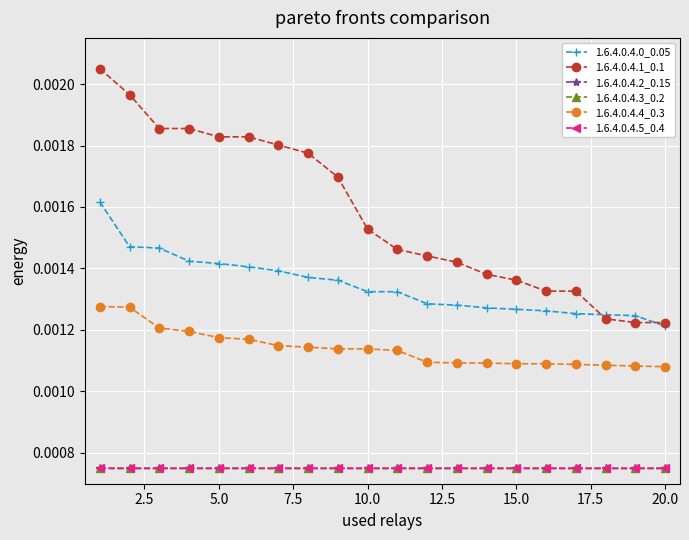

True or false: 1.6.4.0.4.5_0.4 and 1.6.4.0.4.0_0.05 intersect in this chart.

False